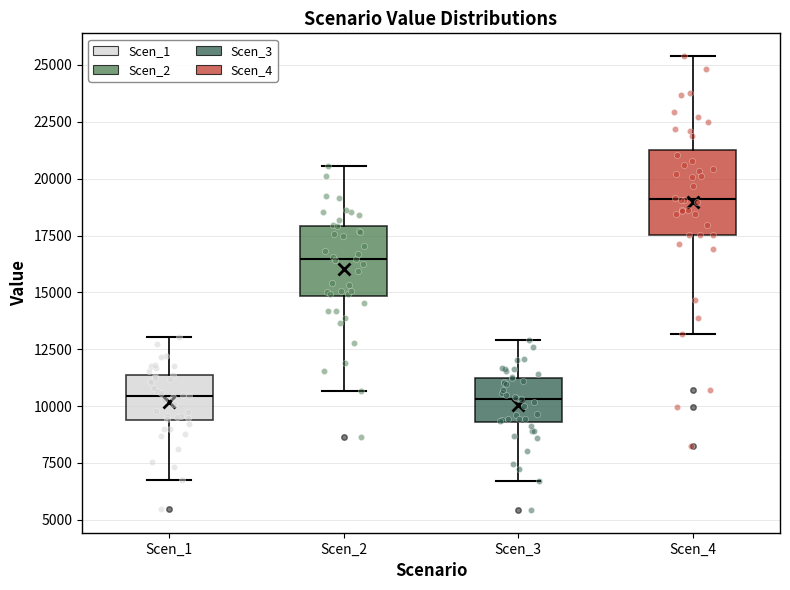

Which box is the tallest, from its lower edge to its upper edge?

Scen_4